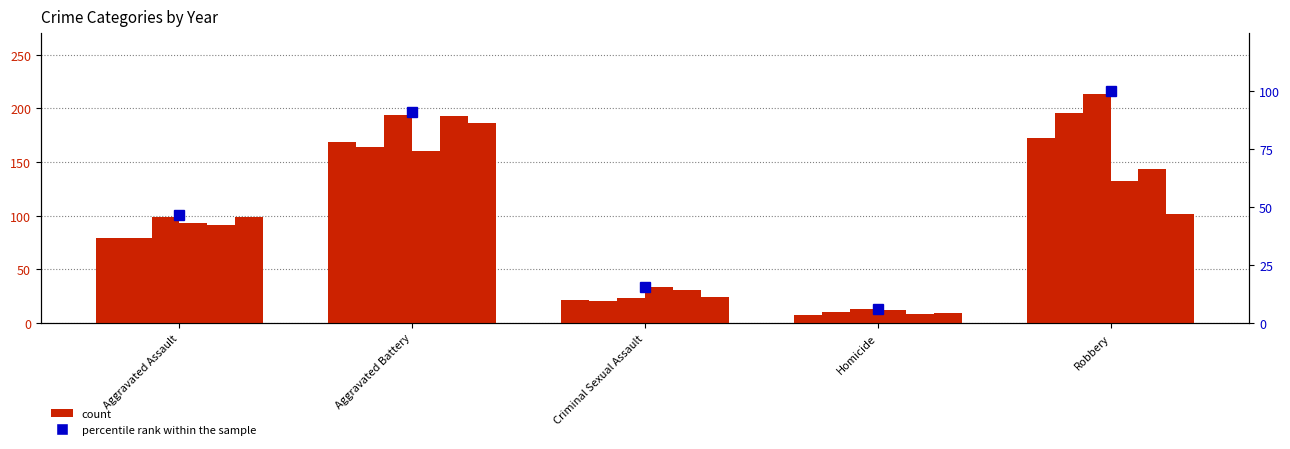

Reading left to right, extract all data points from this chart.

46.5	91.1	15.5	6.1	100.0